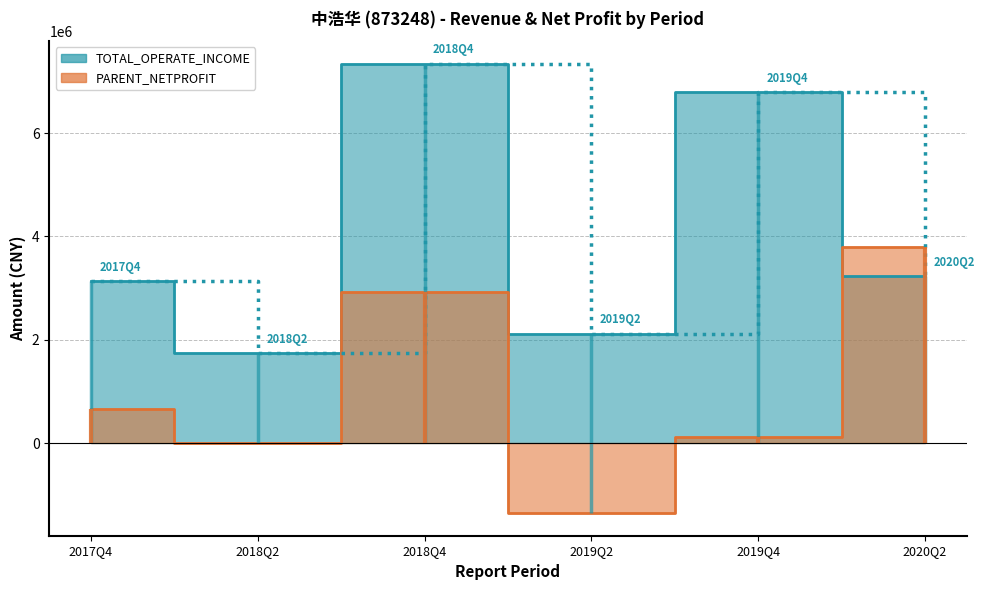

List the series in order of their peak value, lowest first.

PARENT_NETPROFIT, TOTAL_OPERATE_INCOME